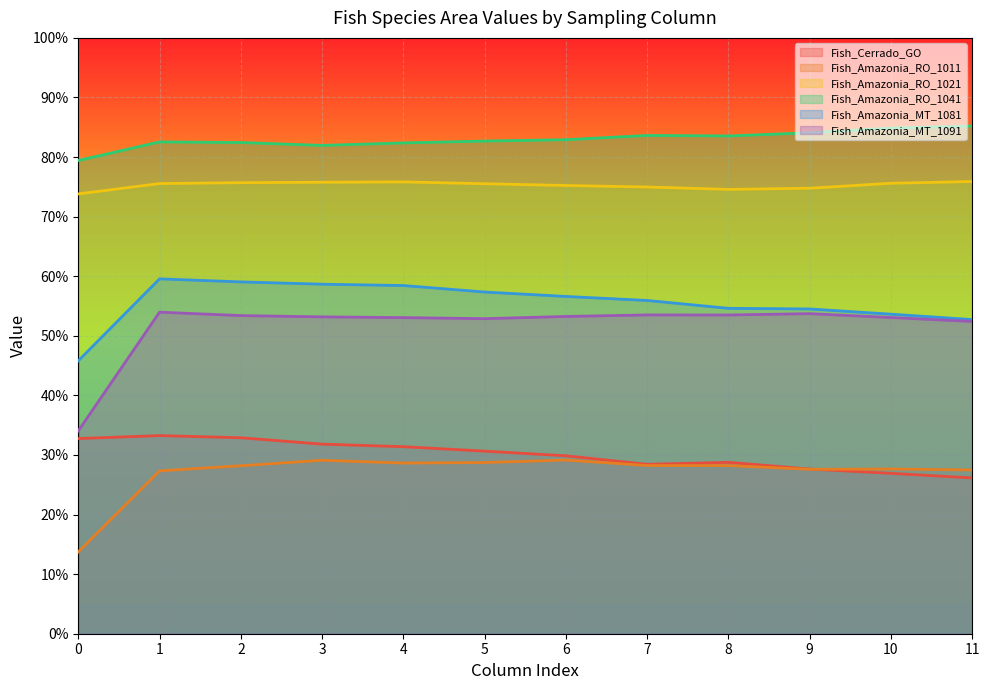

What is the minimum value shown in the chart?

13.7